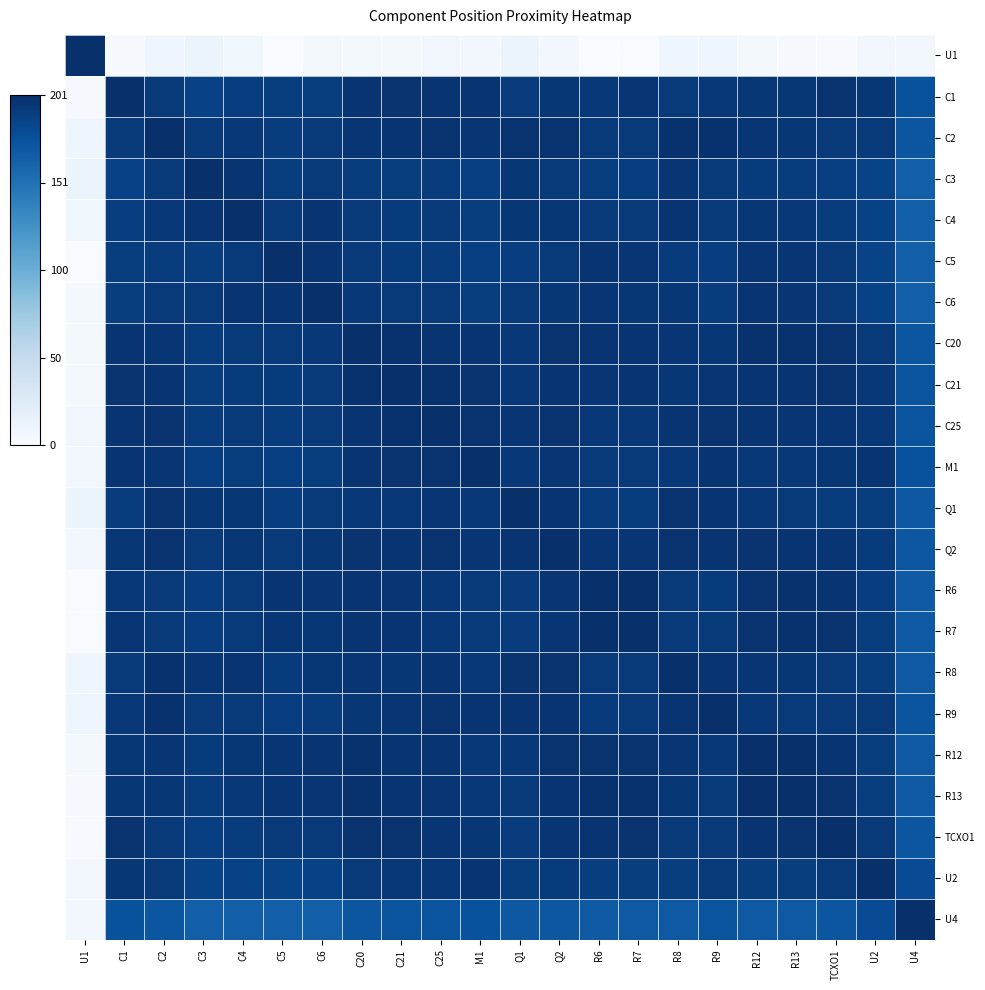

Count the number of data series in this chart.

22